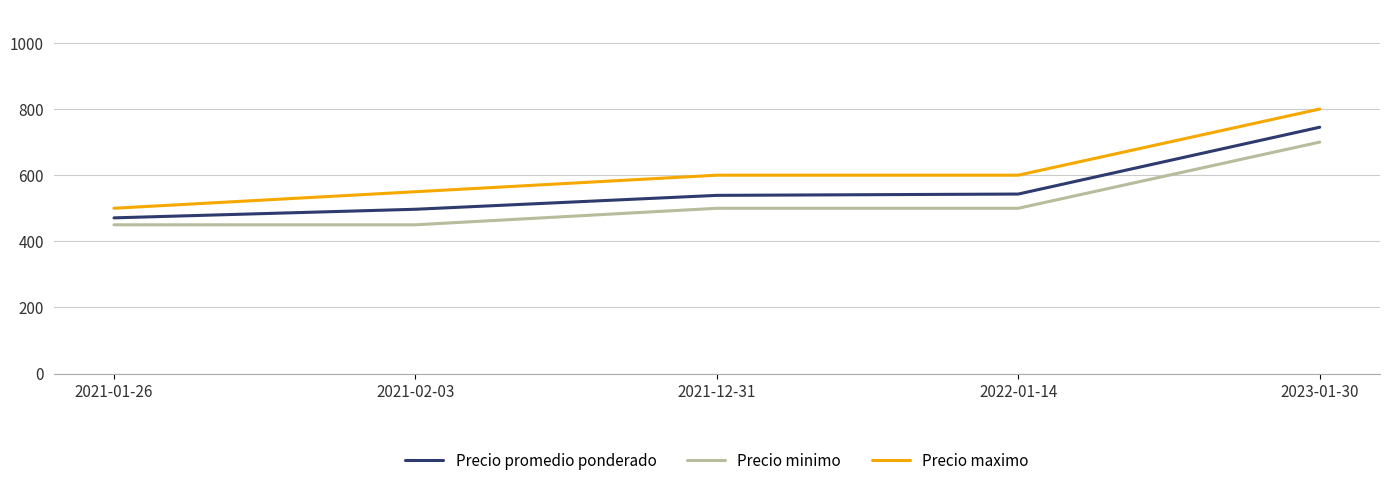

Which series changed the most between 2021-01-26 and 2023-01-30?

Precio maximo